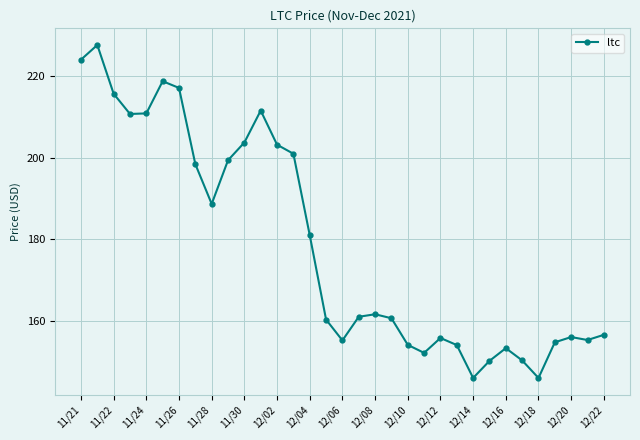

What is the greatest value displayed?

227.7